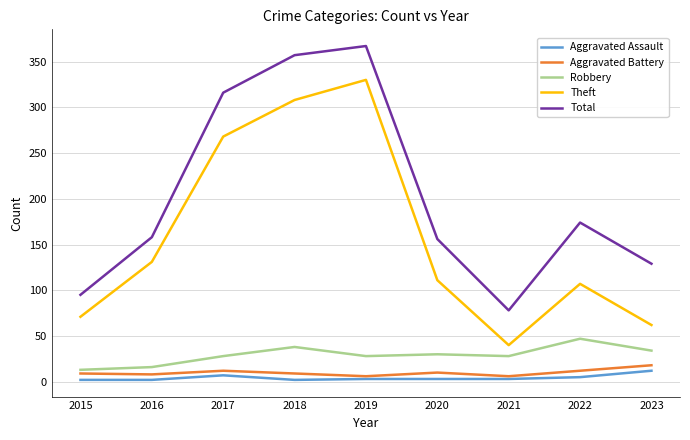

At which label does Theft first exceed 111?

2016